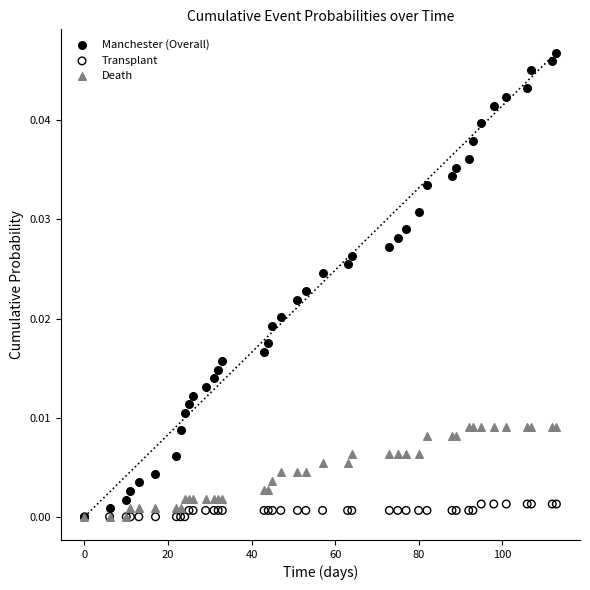

Which series contains the highest Y value?

Manchester (Overall)